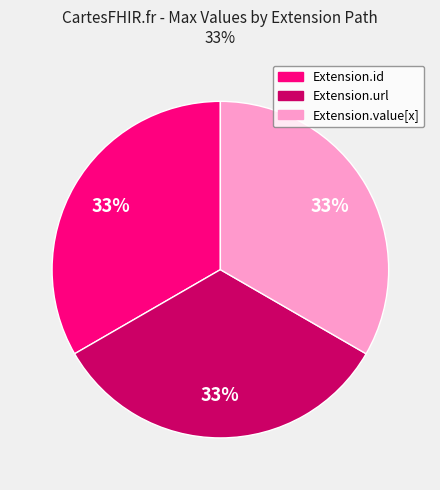

Is it true that Extension.value[x] is 46% of the pie?

False